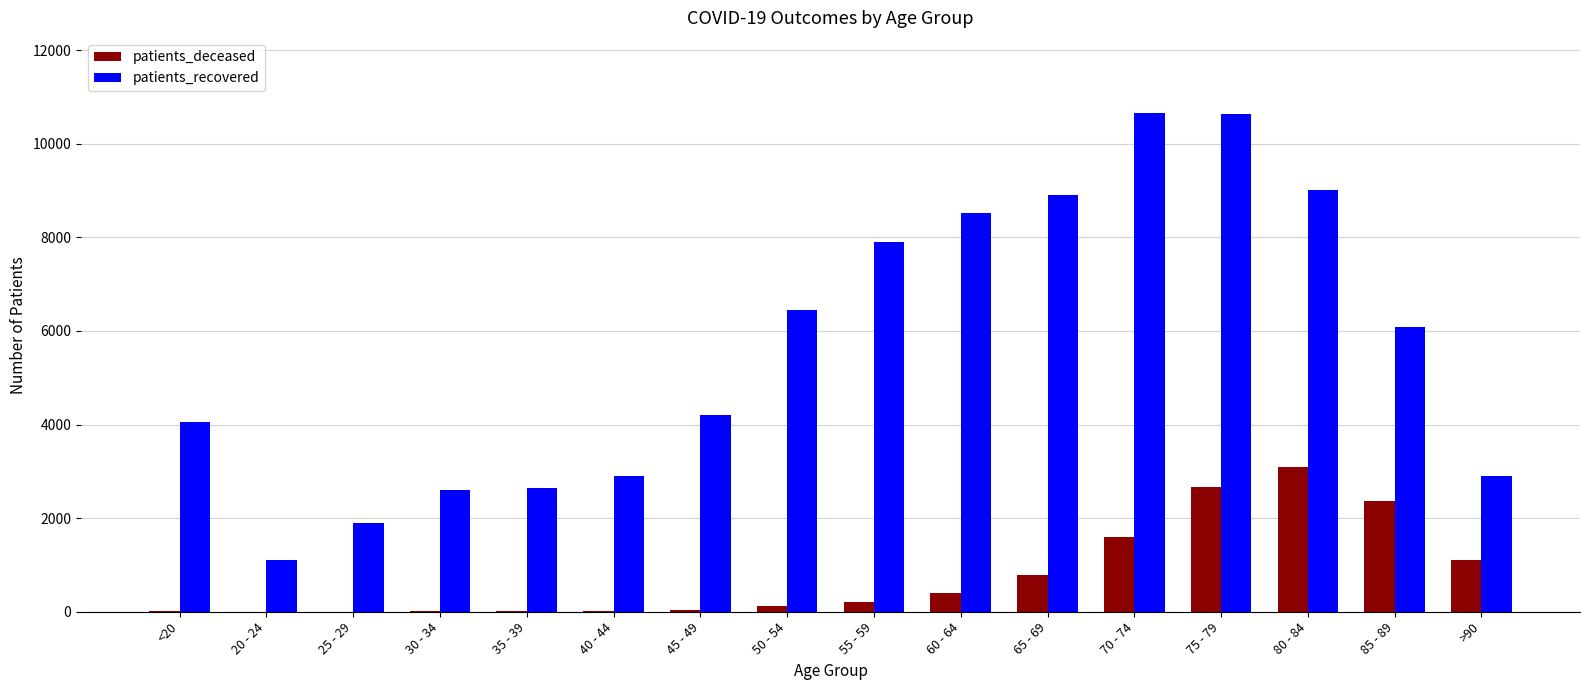

The value of patients_recovered at 75 - 79 is 10640. True or false?

True